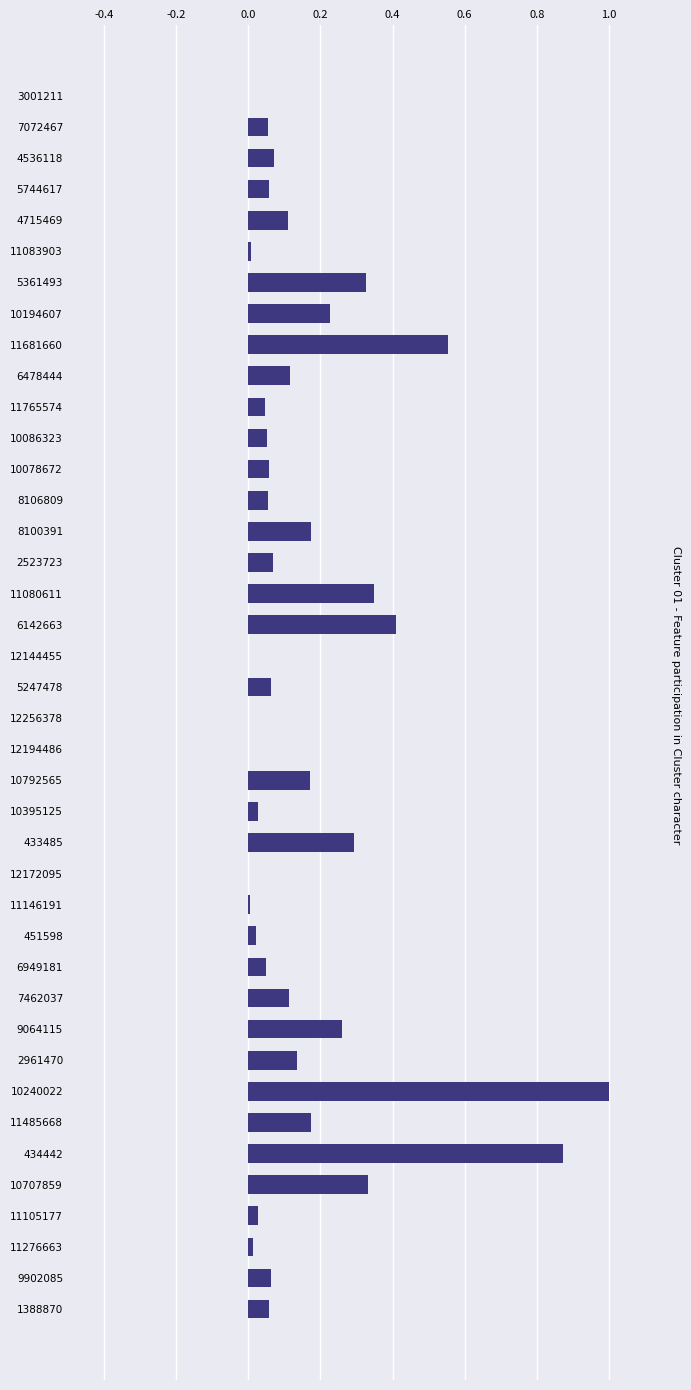

The value at 11080611 is 0.1. True or false?

False